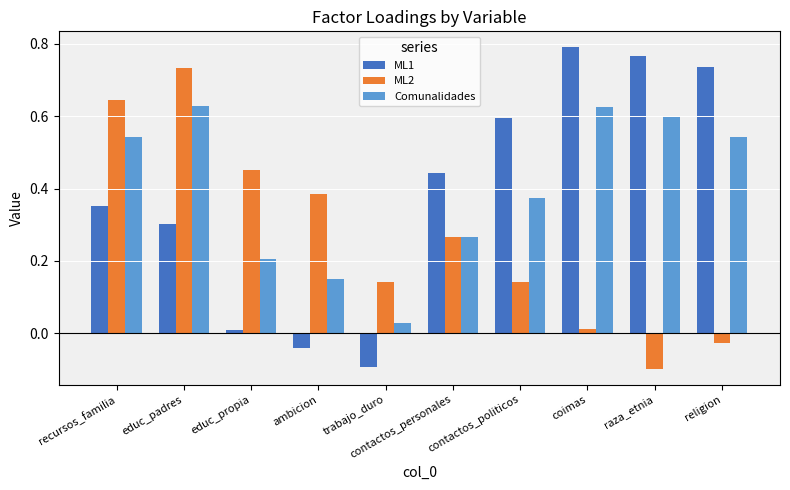

Is the value of ML2 at trabajo_duro greater than the value of ML1 at trabajo_duro?

Yes